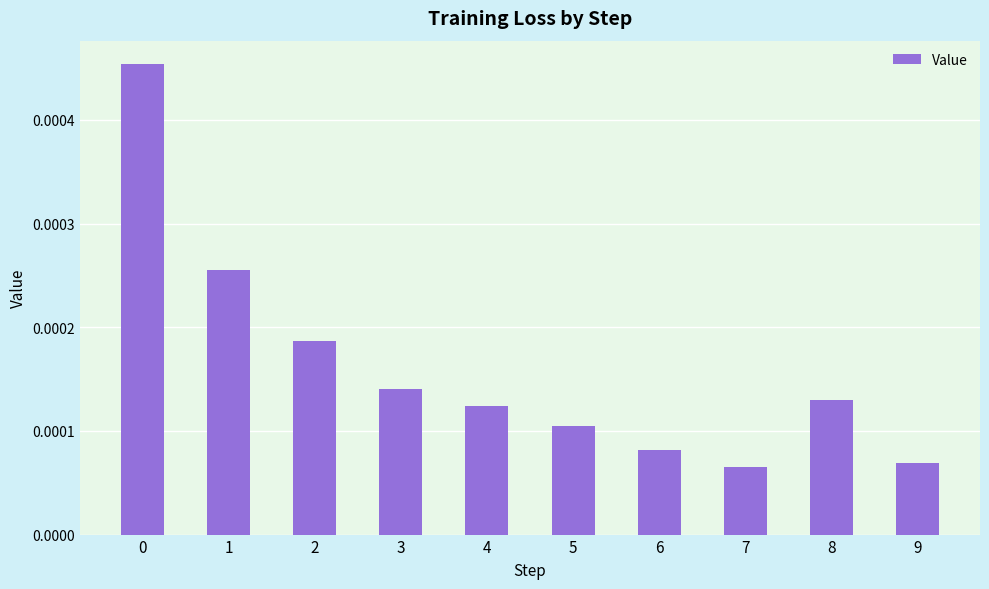

Count the values in the range 0 to 1.

10